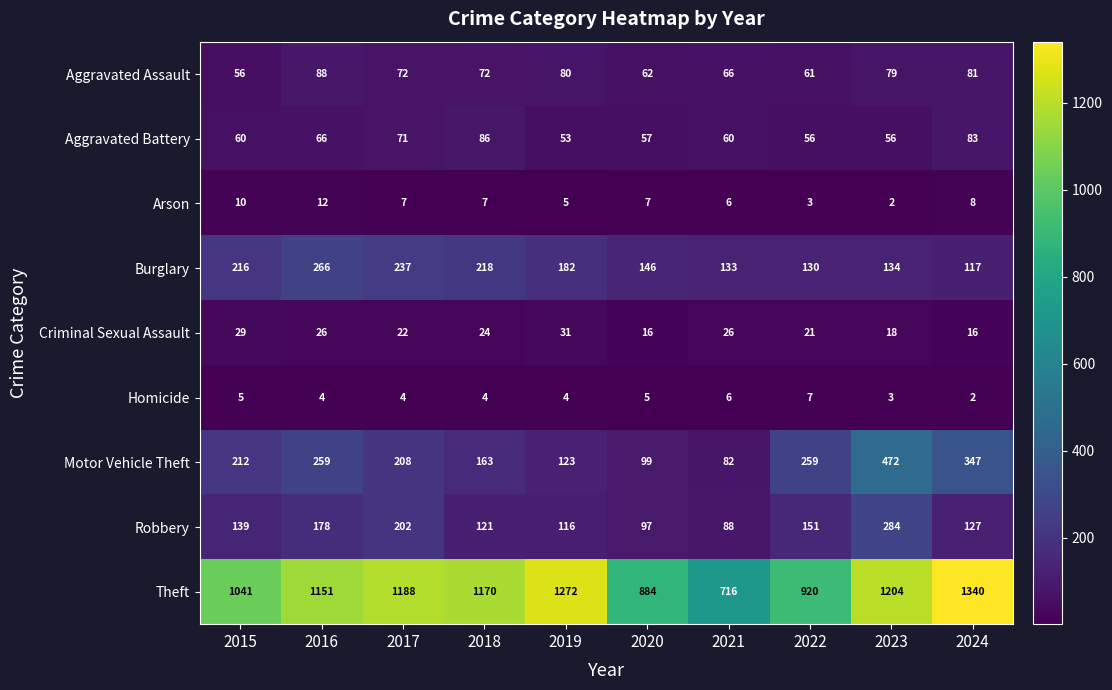

How many Arson values are between 5 and 8?

6